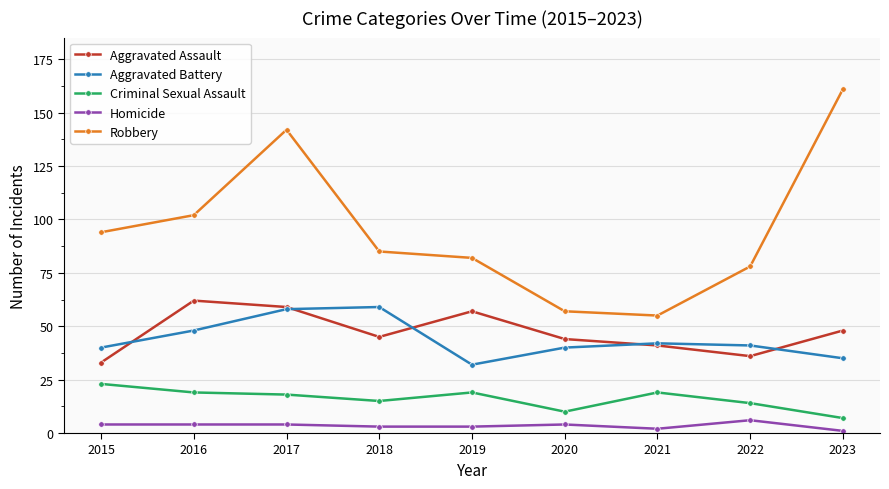

What is the value of the Homicide point at the 7th from the left?

2